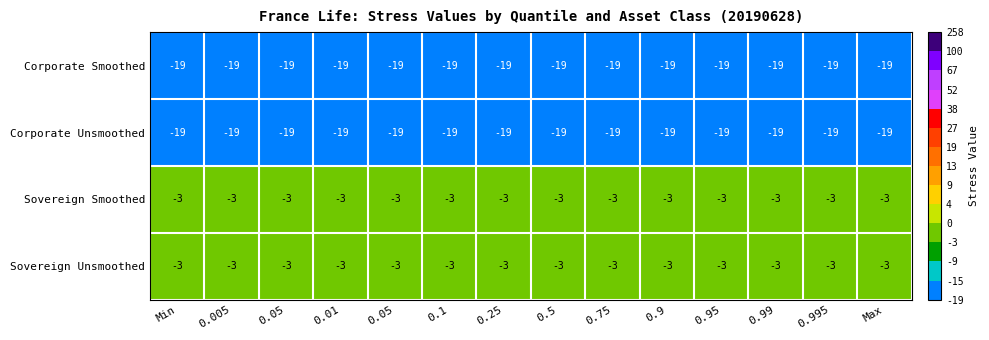

How many distinct data groups are displayed?

4